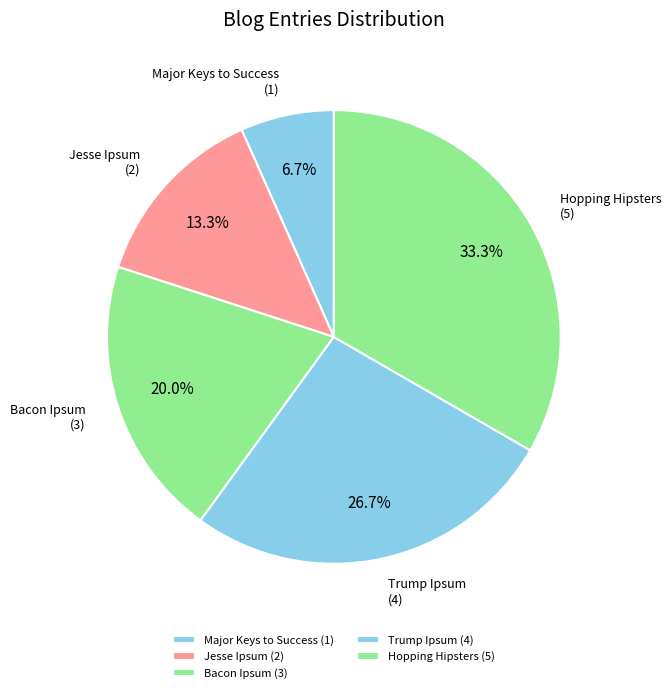

To the nearest percent, what percentage of the pie is Hopping Hipsters?

33%